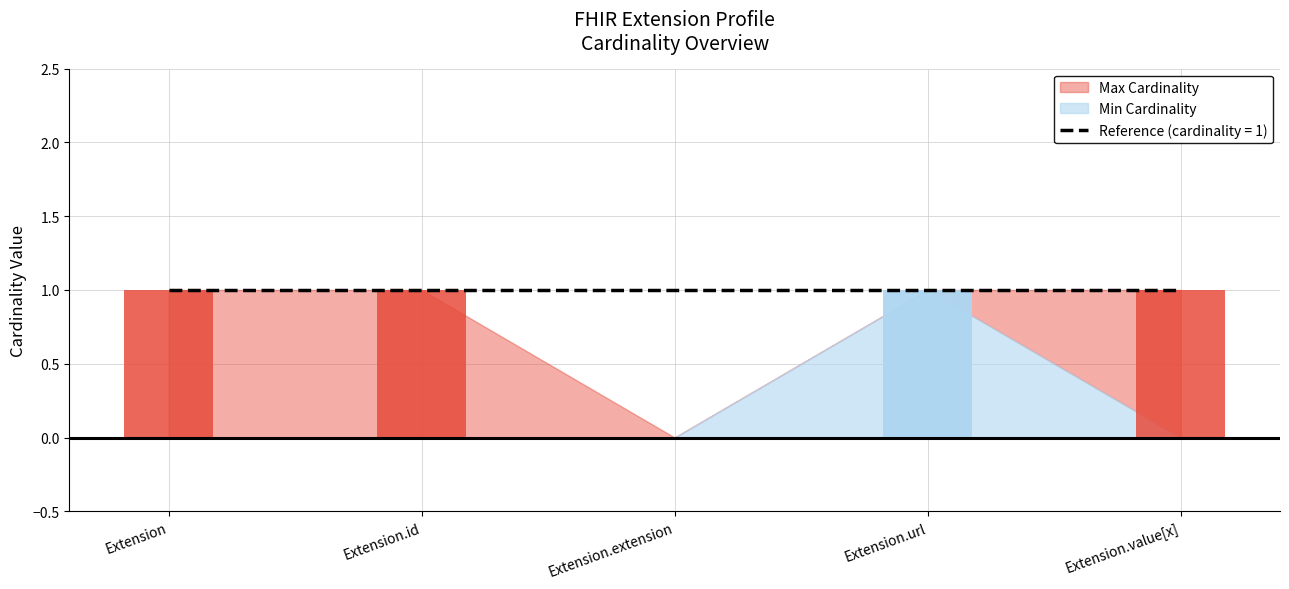

At which category is the sum across all series the highest?

Extension.url